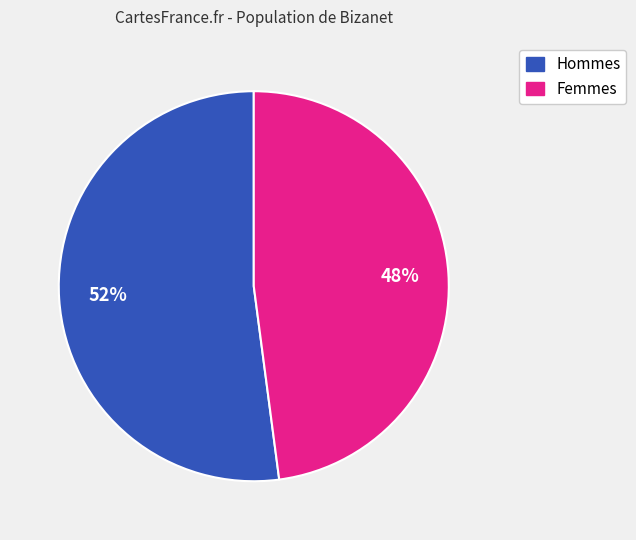

Which slice is the smallest?

Femmes